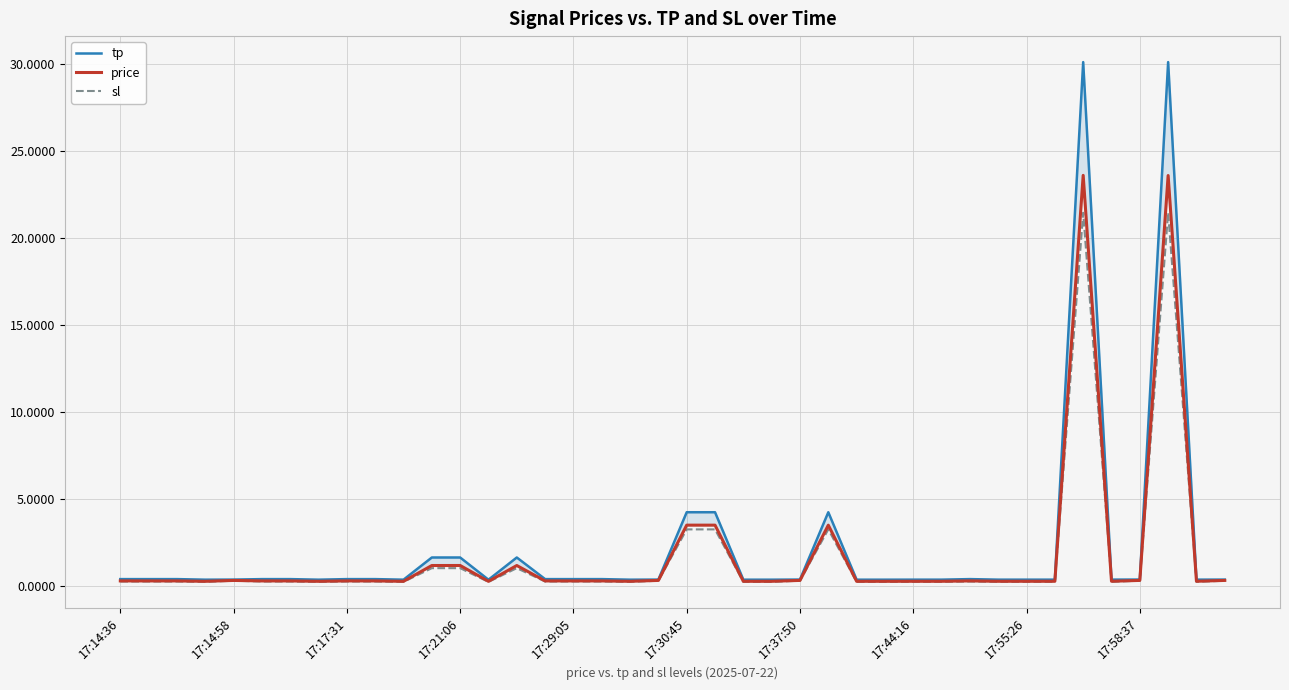

What is the difference between the highest and lowest values at 37?

8.7